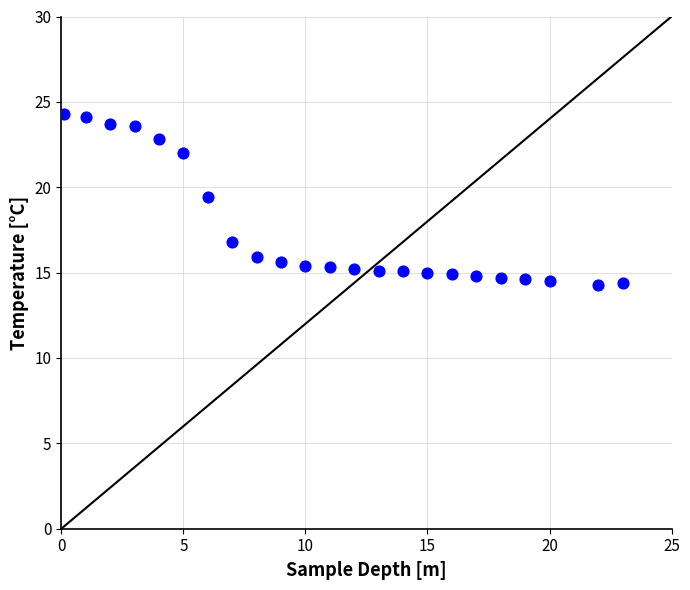

What Y value in the scatter plot is closest to 19?

19.4